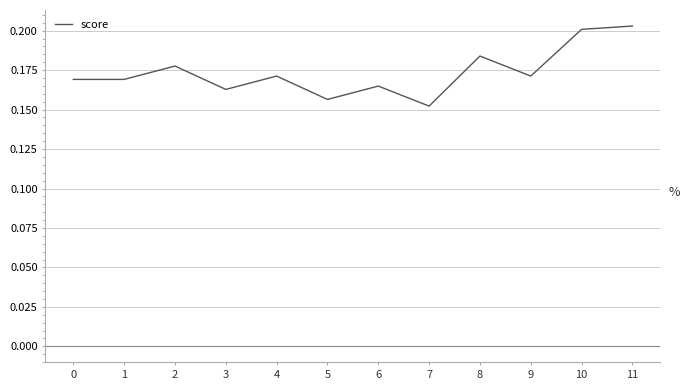

How many categories are shown in the chart?

12